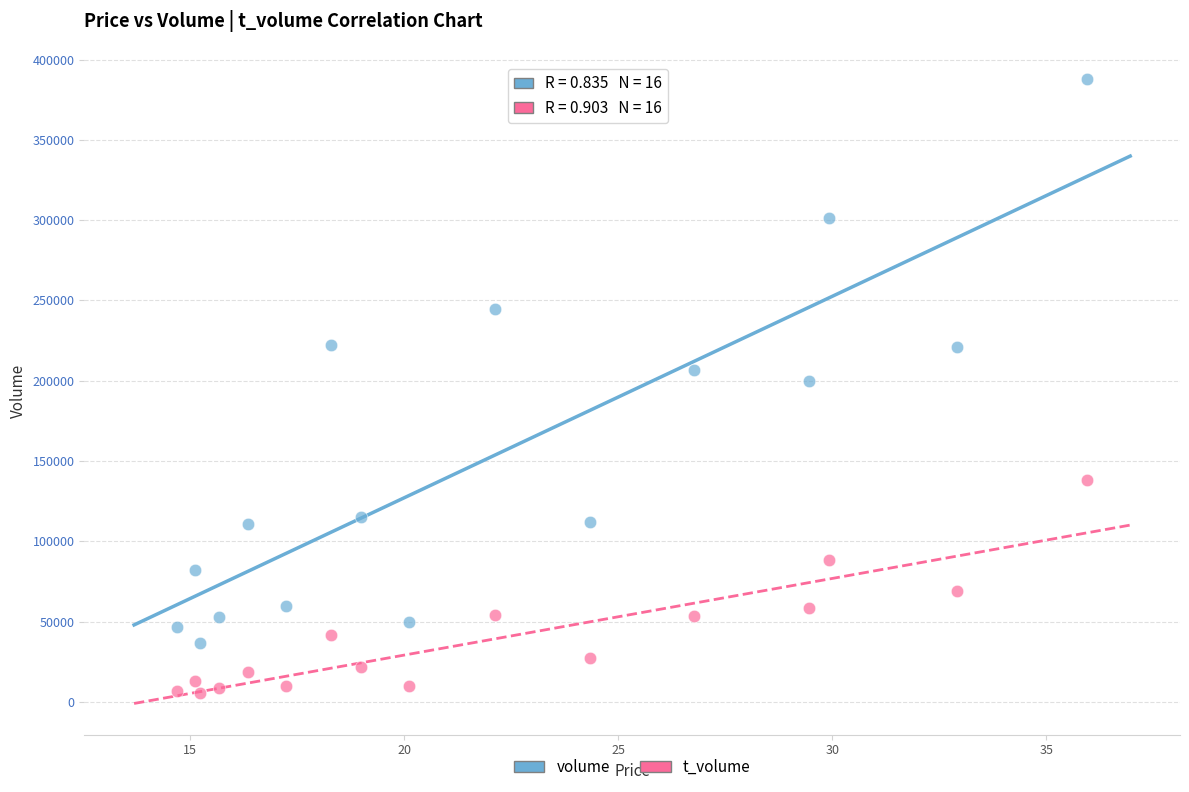

Which series contains the highest Y value?

volume